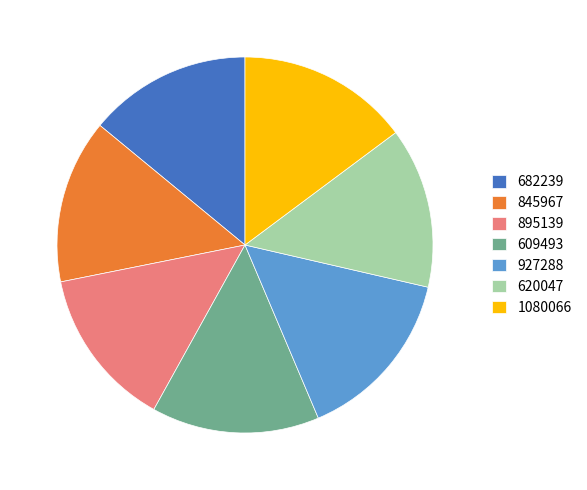

Is there any slice that represents more than half of the pie?

No